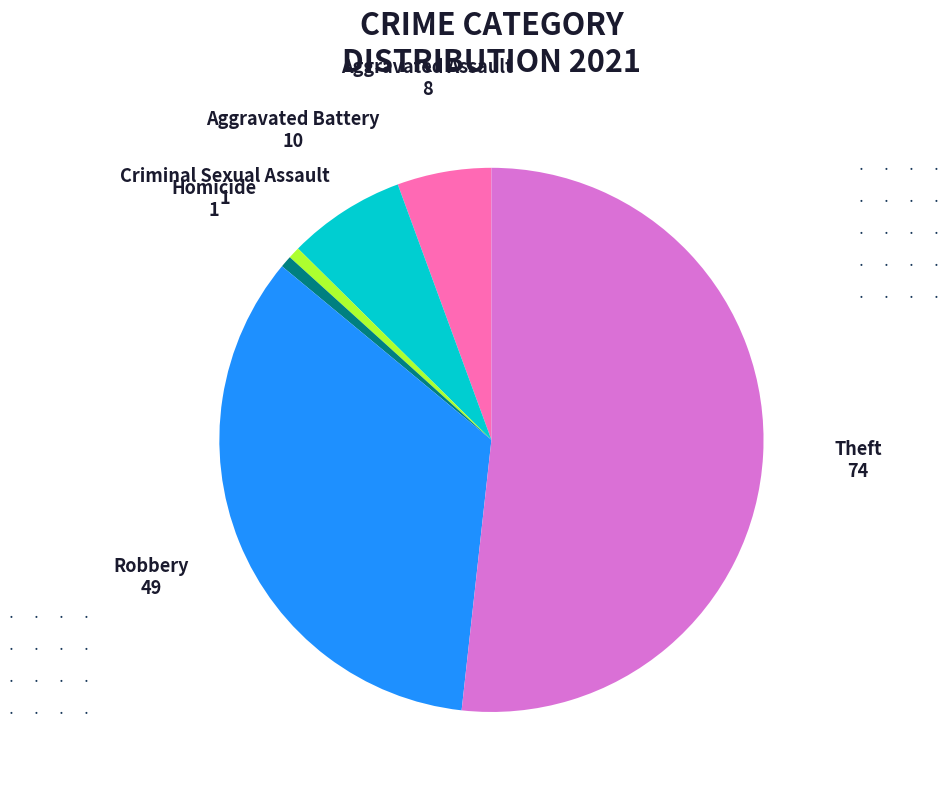

Which category has the biggest portion of the pie?

Theft